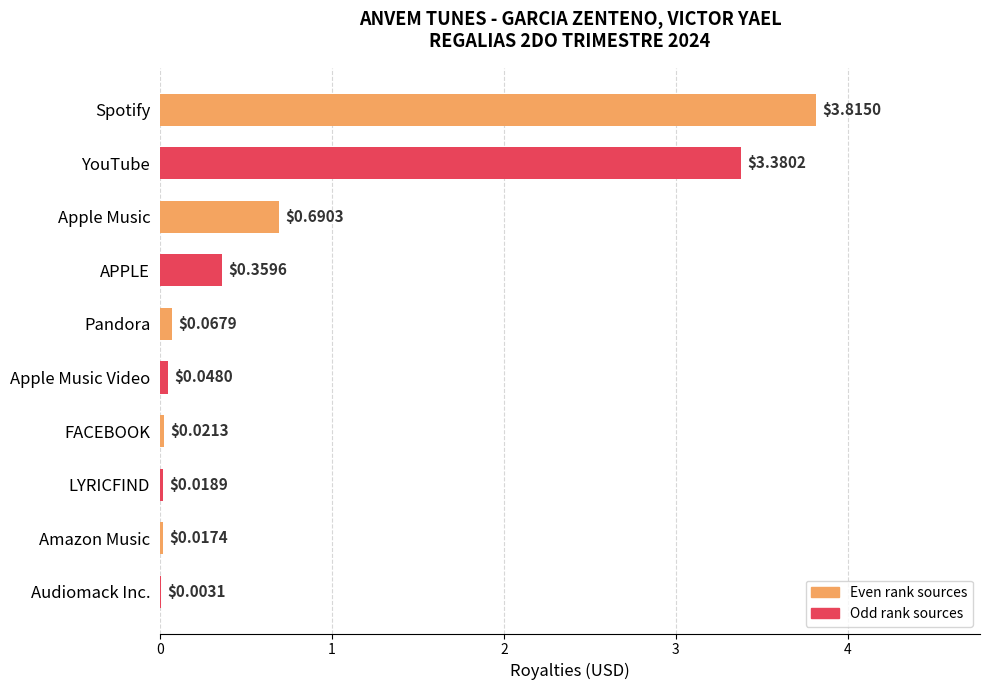

Which category has the highest value across all series?

Spotify